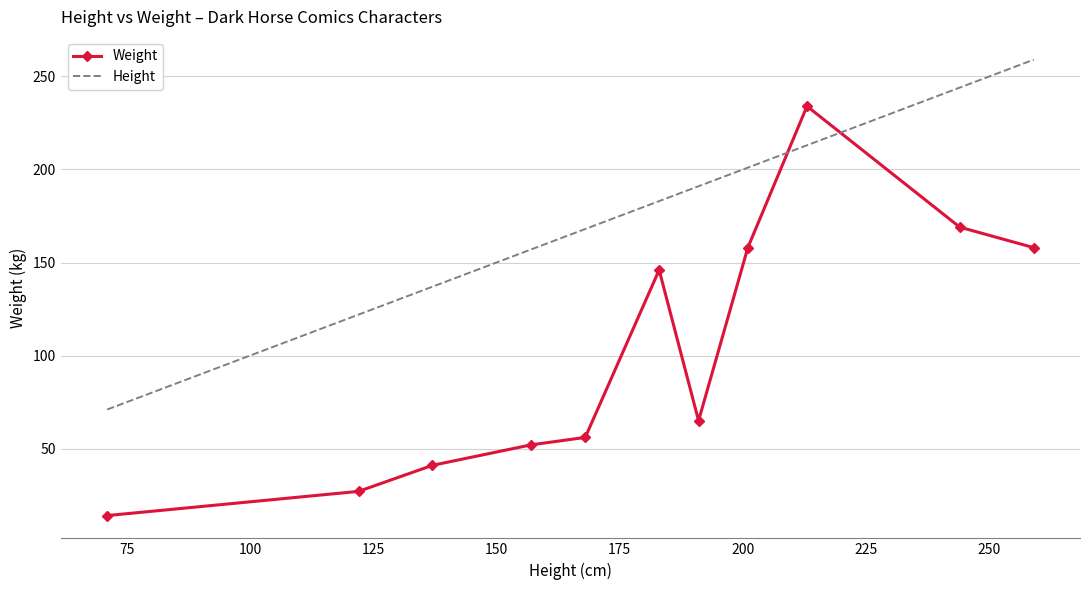

List the series in order of their overall mean, highest first.

Height, Weight